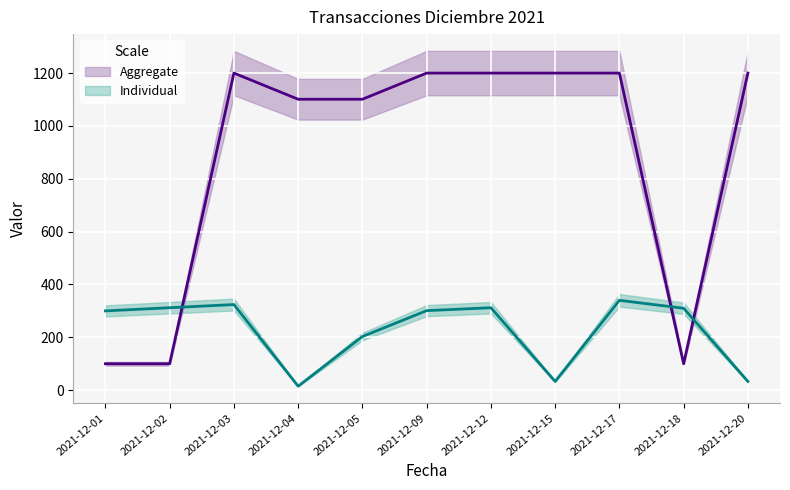

What is the value of the Debe point at the 3rd from the left?

1200